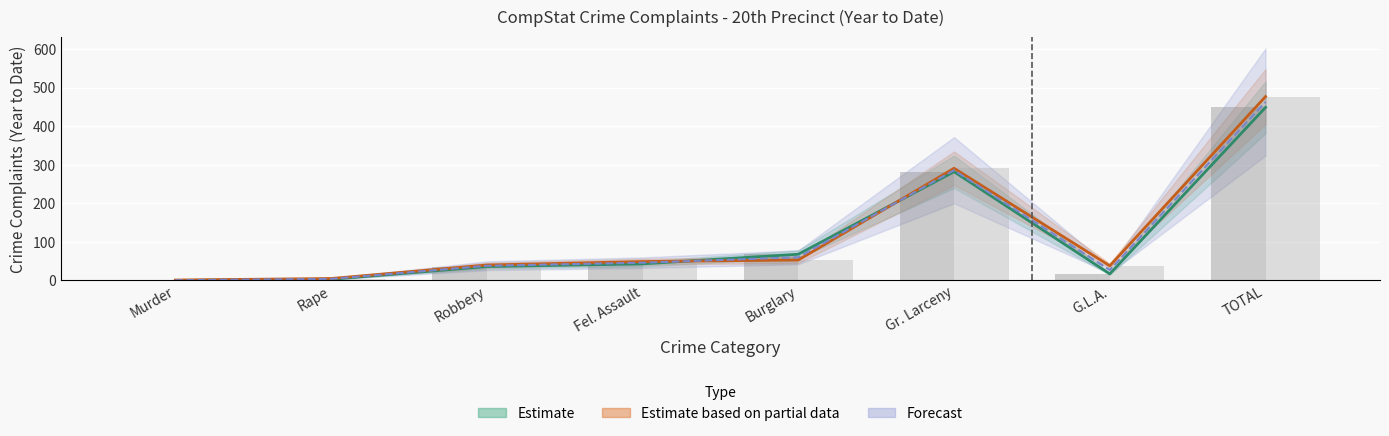

How many data points does each series have?

8